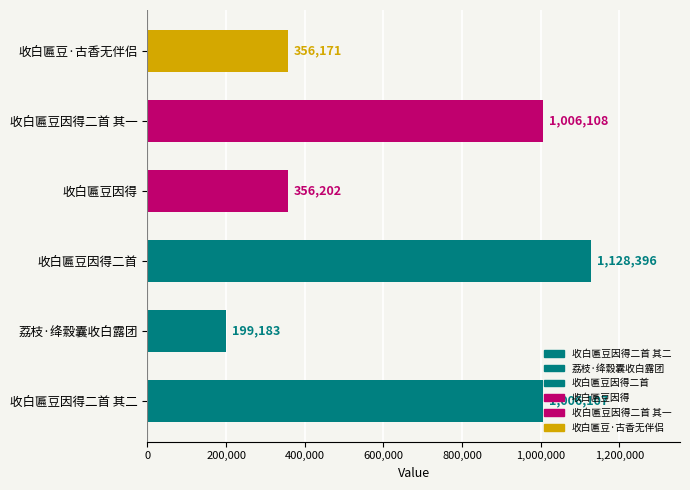

What is the difference between the maximum and minimum values?

929213